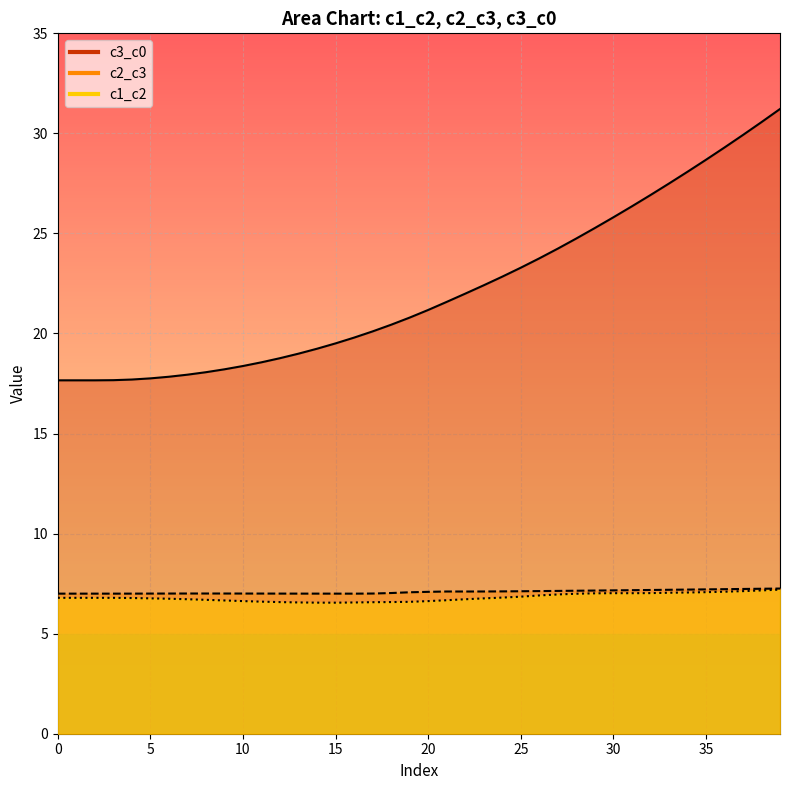

In c2_c3, how many points are higher than both neighbors (excluding endpoints)?

2